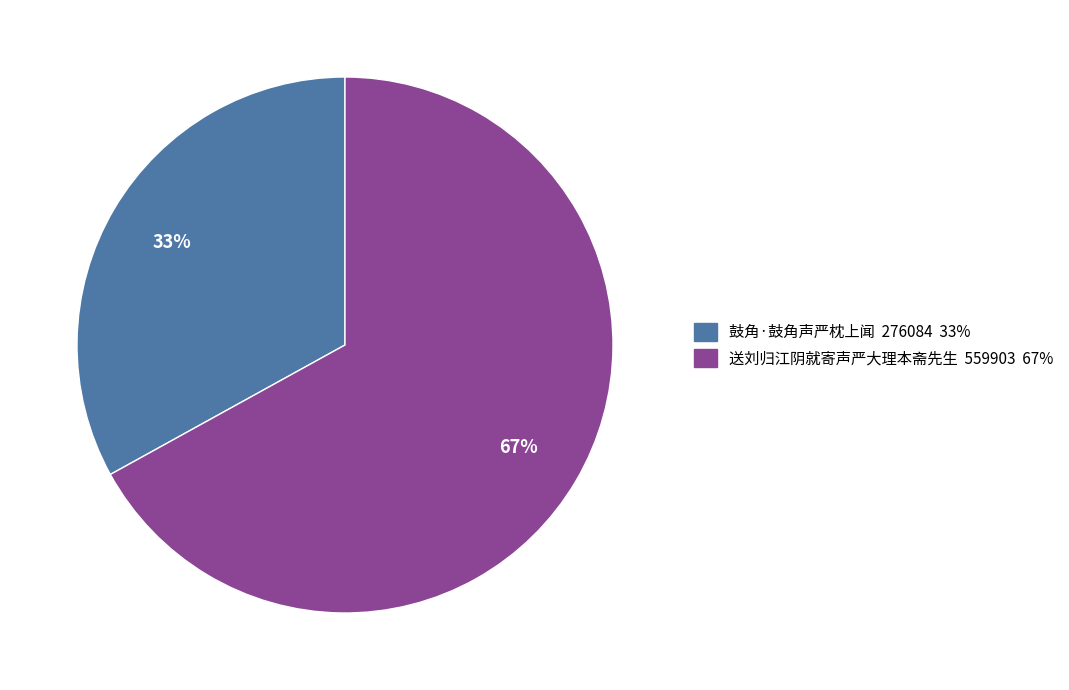

To the nearest percent, what is the average slice percentage?

50%